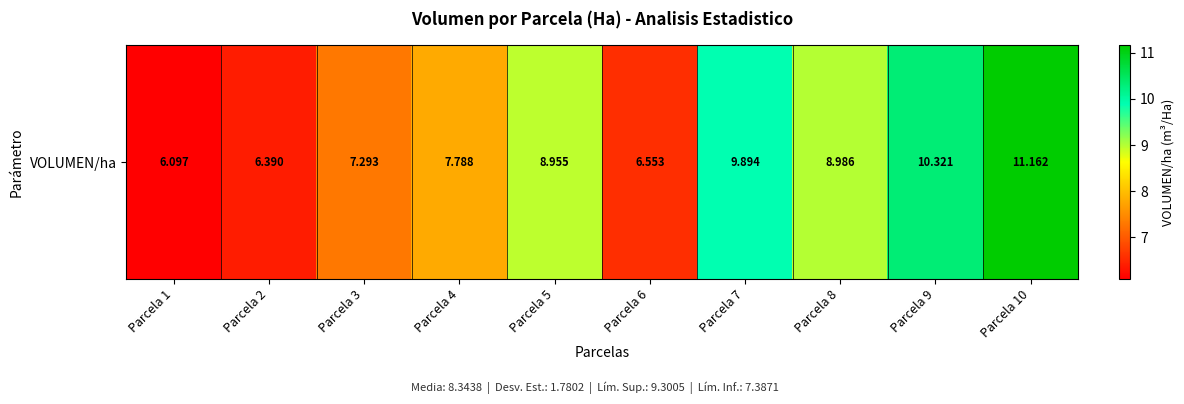

At which label does the data first exceed 8?

Parcela 5